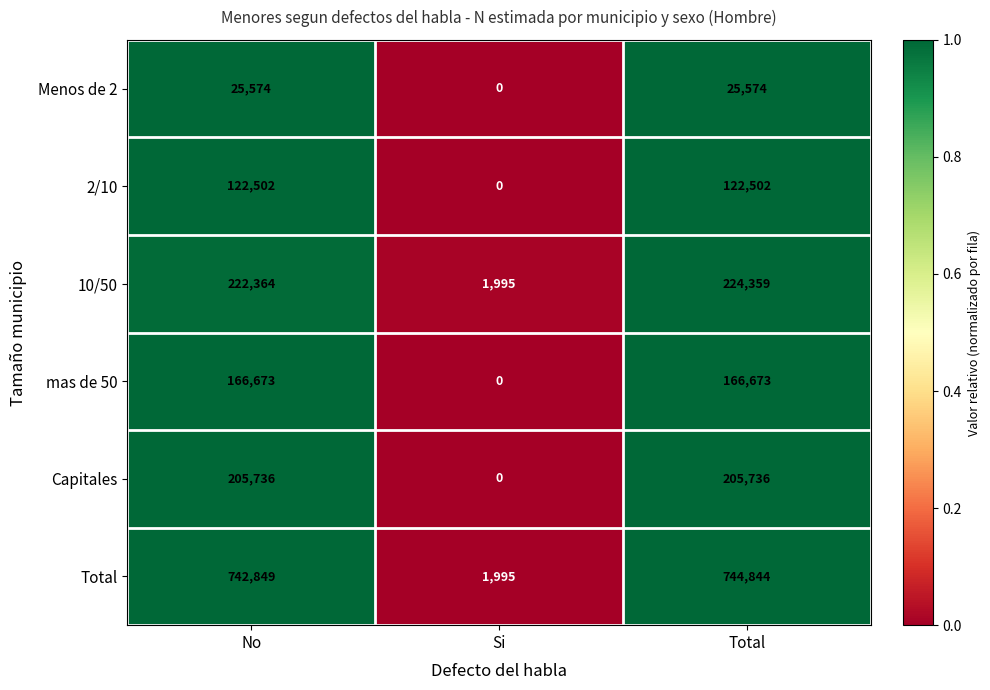

True or false: Menos de 2 has a value of 0 at Si.

True